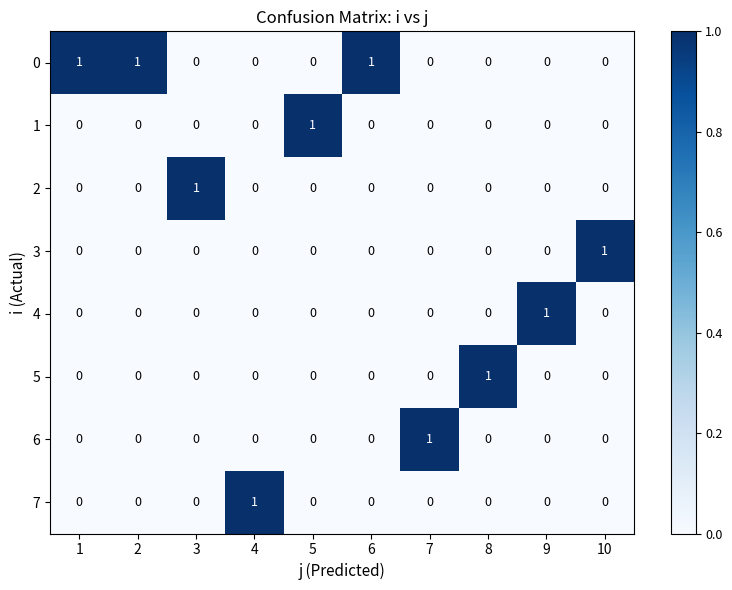

Count the 6 values in the range 0 to 1.

10